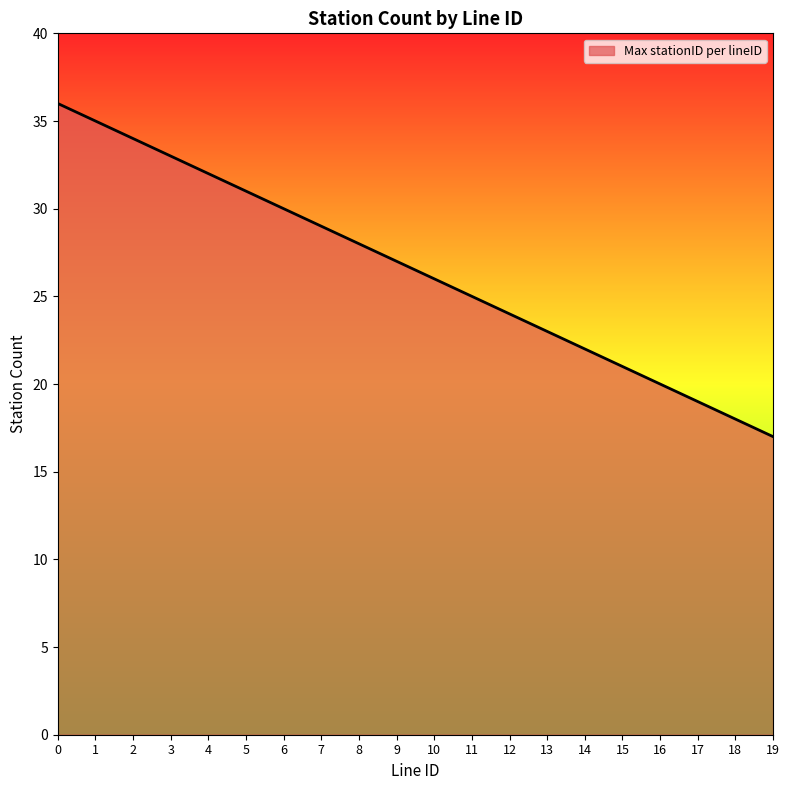

True or false: the data has more than 1 interior local peaks.

False